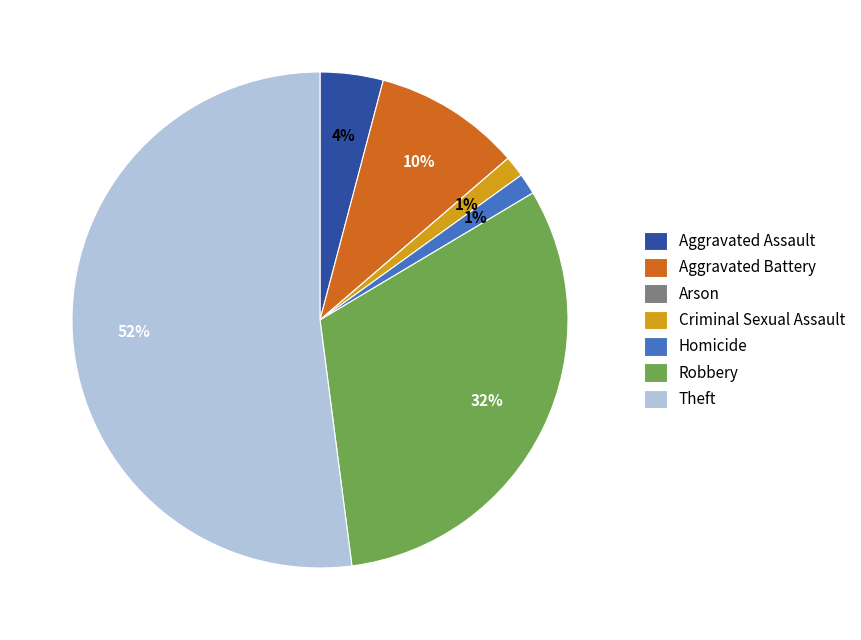

The Aggravated Battery slice represents 2% of the pie. True or false?

False